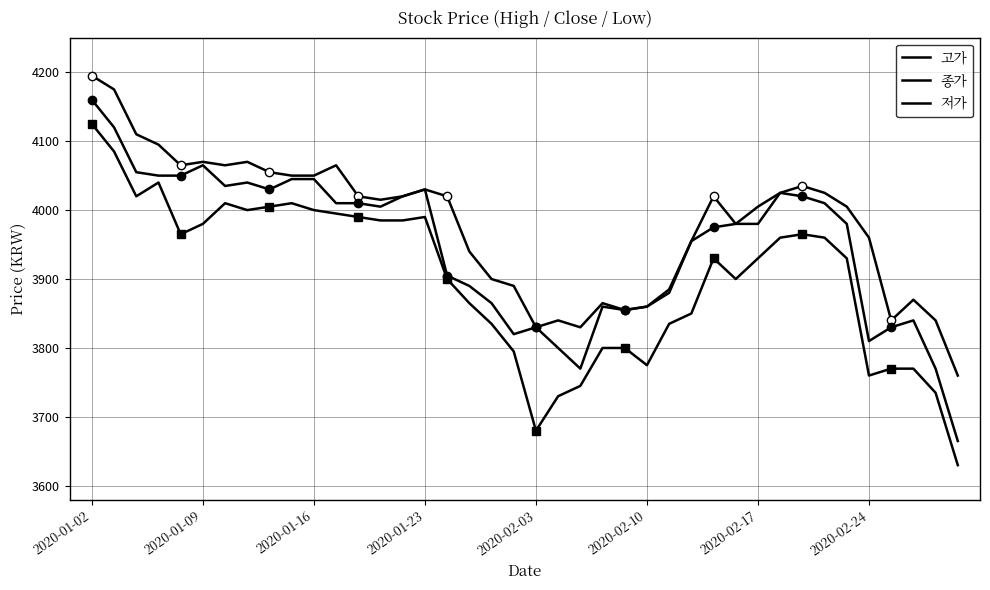

How many interior local peaks does the 저가 series have?

6